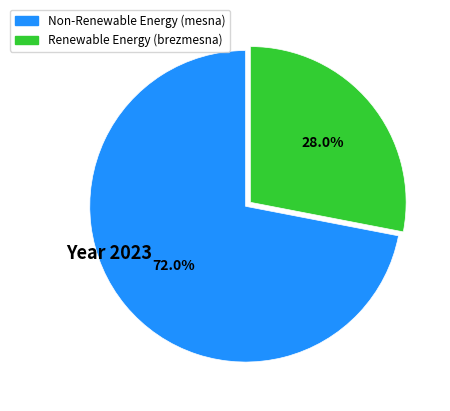

To the nearest percent, what is the average slice percentage?

50%